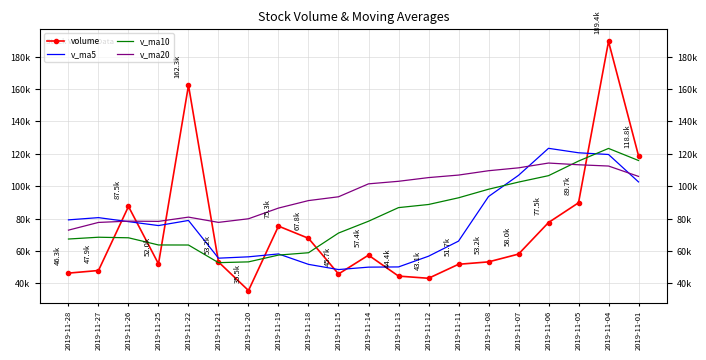

What is the difference between the second highest and minimum values in the volume series?

126750.2